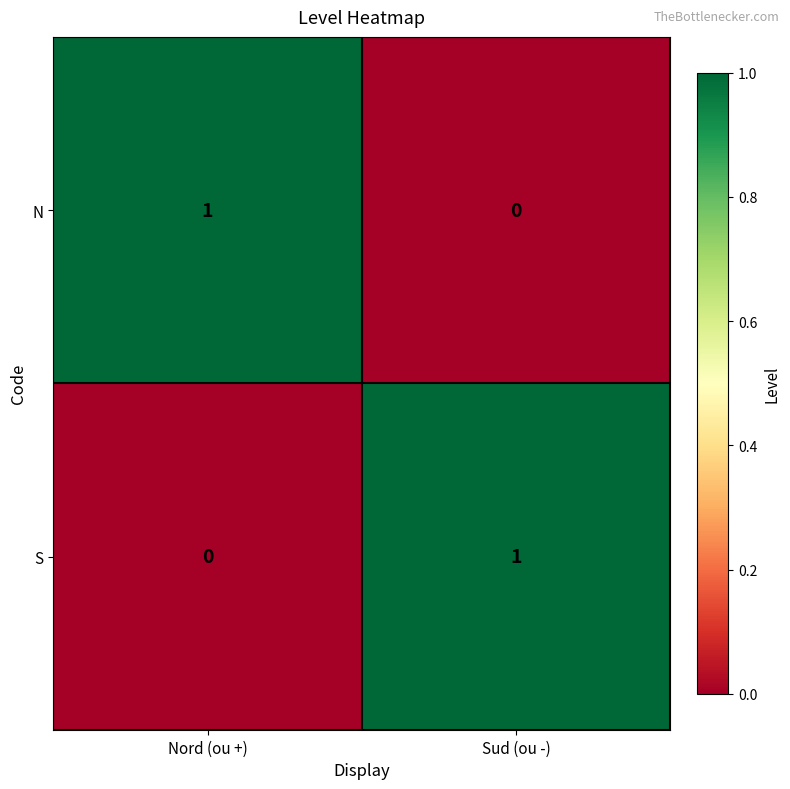

True or false: N has a value of 1 at Nord (ou +).

True